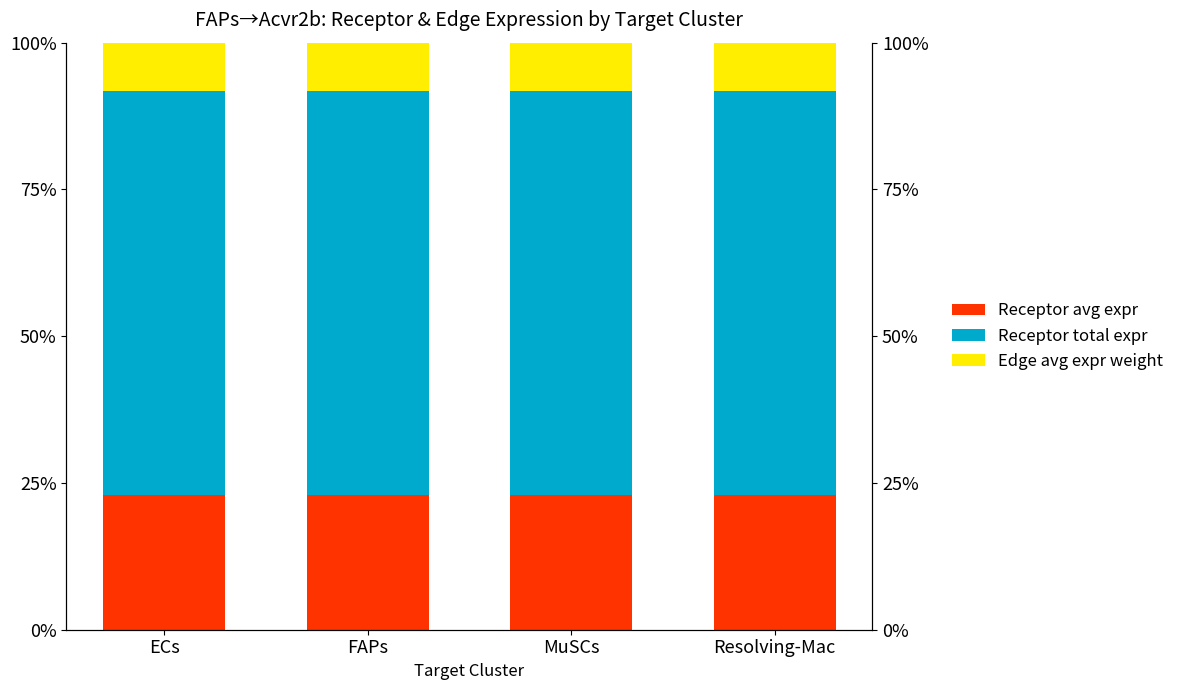

Reading left to right, list all the values displayed in this chart.

Receptor avg expr: ECs=0.2	FAPs=0.2	MuSCs=0.2	Resolving-Mac=0.2
Receptor total expr: ECs=0.7	FAPs=0.7	MuSCs=0.7	Resolving-Mac=0.7
Edge avg expr weight: ECs=0.1	FAPs=0.1	MuSCs=0.1	Resolving-Mac=0.1